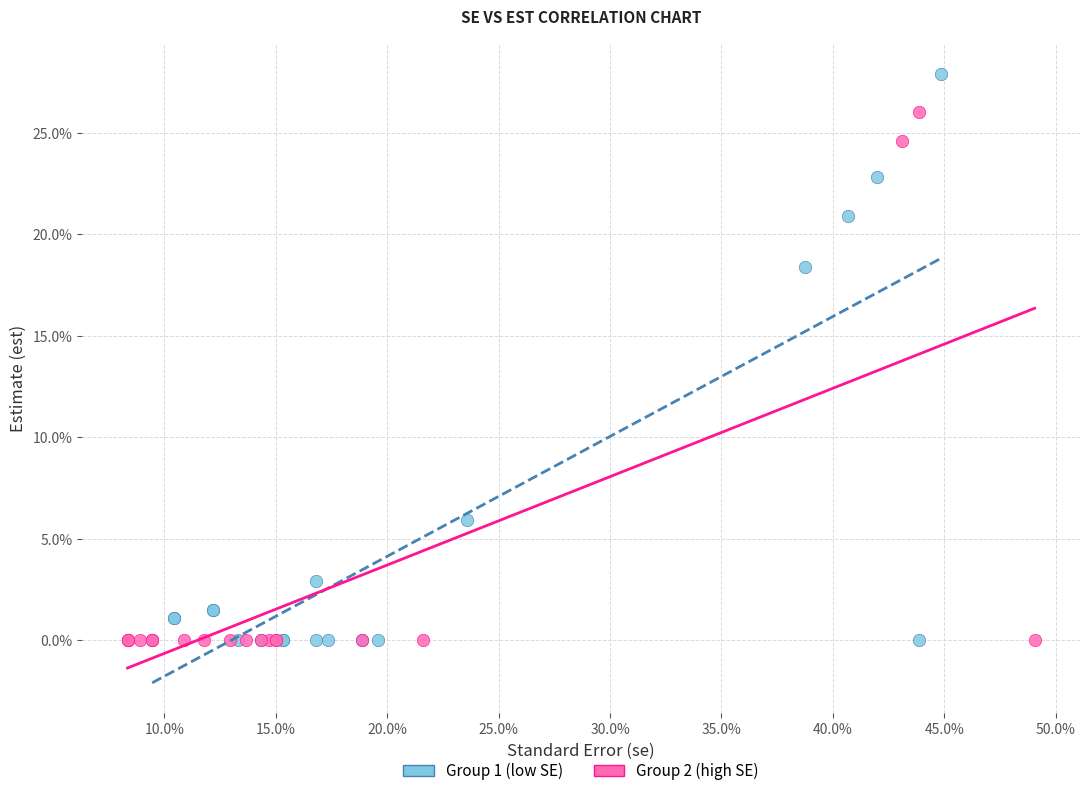

Which series has the largest Y range (max minus min)?

Group 1 (low SE)